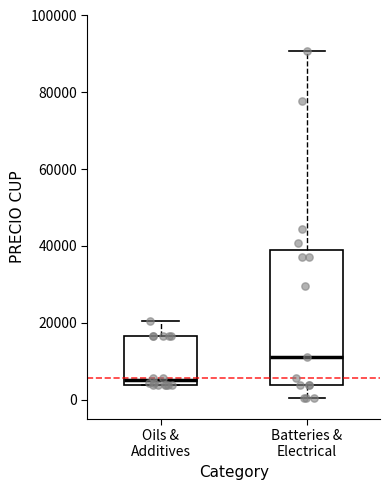

Reading left to right, read every box against the y-axis: the position of its median line, the range the box covers, and the ends of its whiskers. The values are not printed on the chart, so give them approximately, as read against the axis.

Oils & Additives: median 4000 (just above the box's lower edge), box 4000 to 16000, whiskers 4000 to 20000
Batteries & Electrical: median 12000, box 4000 to 38000, whiskers 0 to 90000